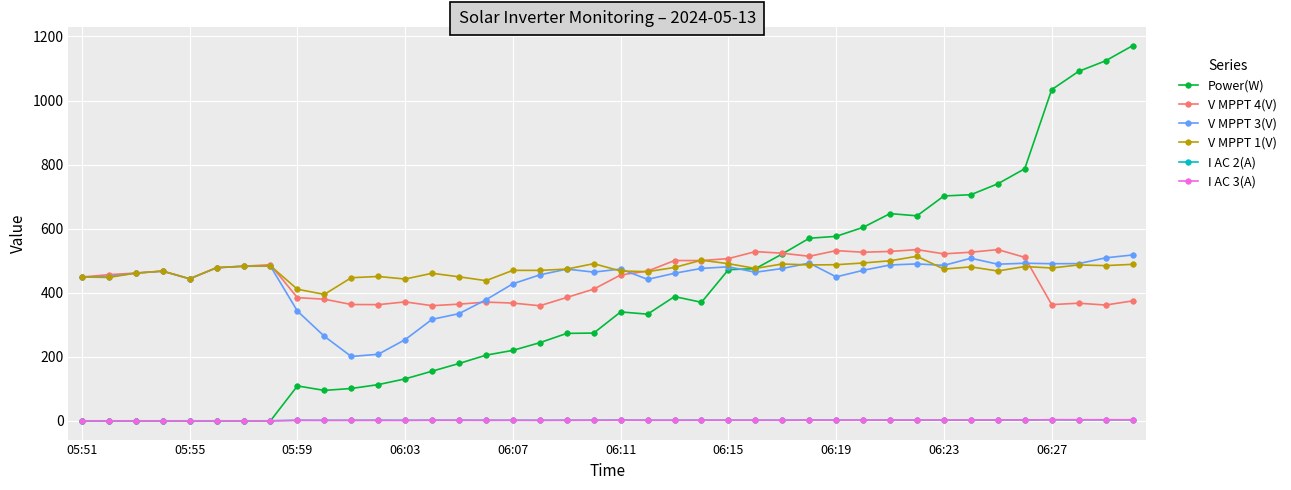

Does the chart display data point markers on the line(s)?

Yes